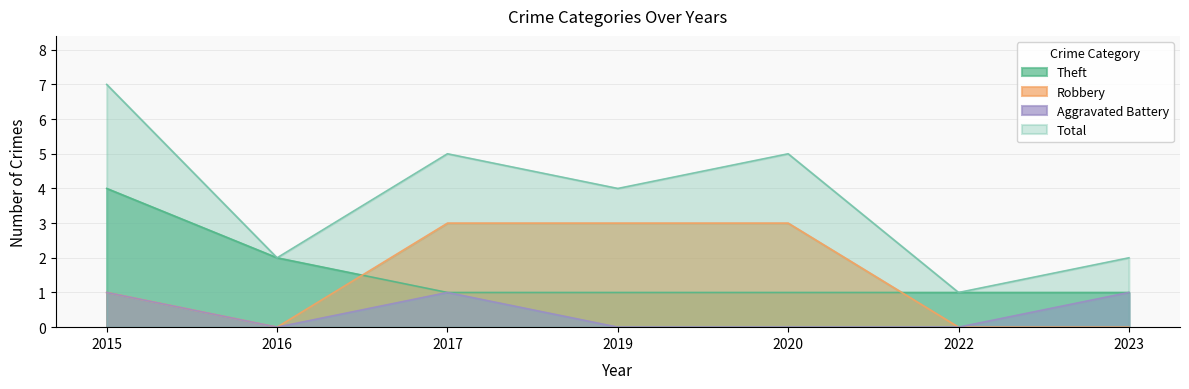

Which has a higher value, 2016 or 2015?

2015